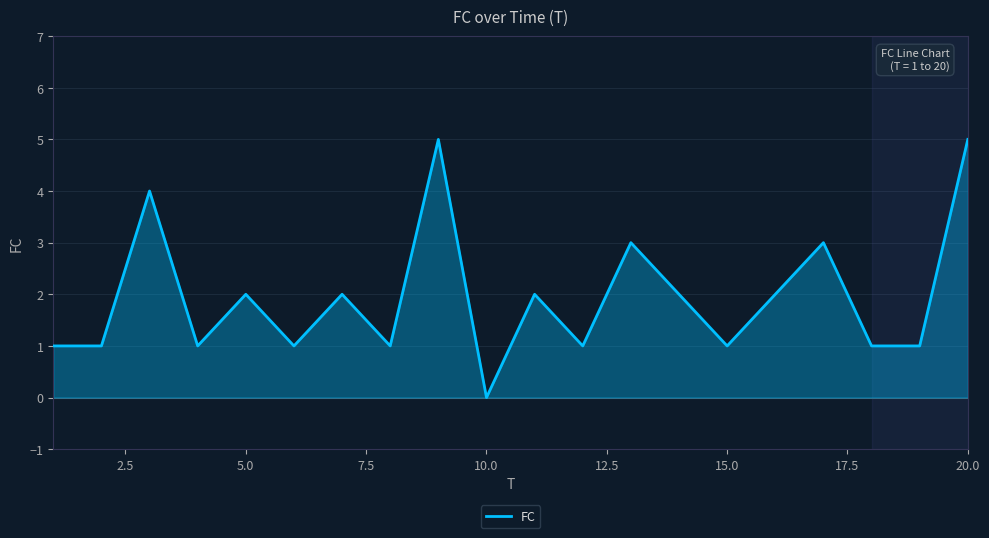

What is the difference between the maximum and minimum values?

5